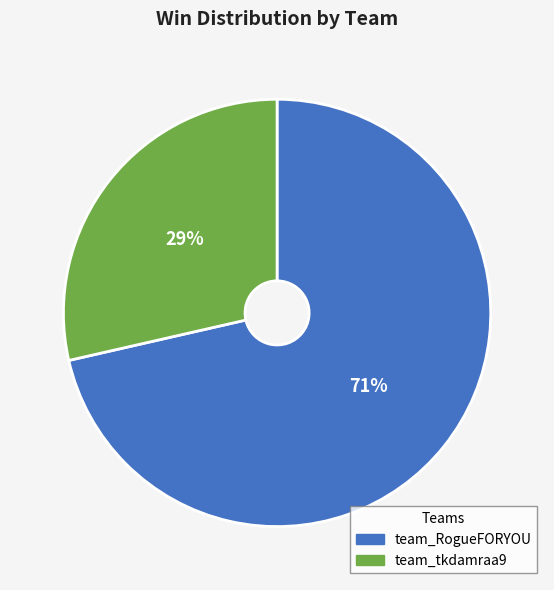

Which has a higher value, team_RogueFORYOU or team_tkdamraa9?

team_RogueFORYOU